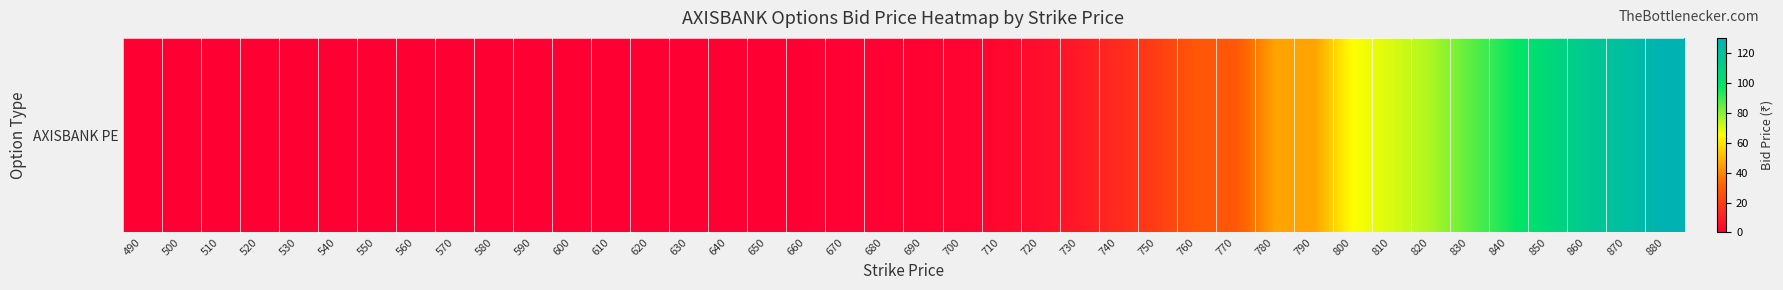

What is the maximum value shown in the chart?

130.4